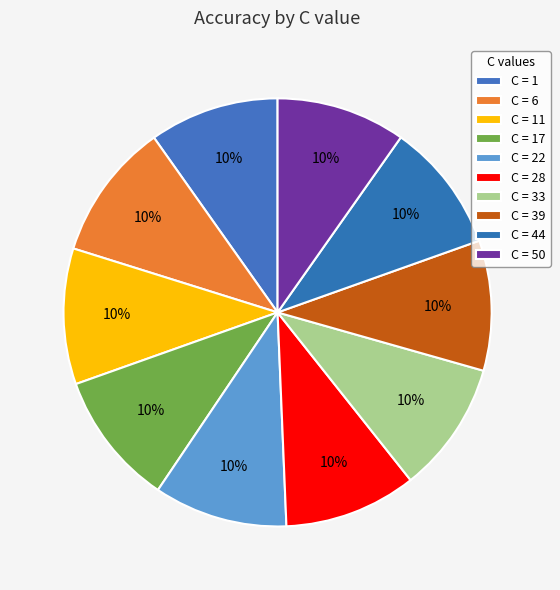

Rank the categories by value from lowest to highest.

50, 44, 1, 39, 33, 28, 22, 17, 11, 6